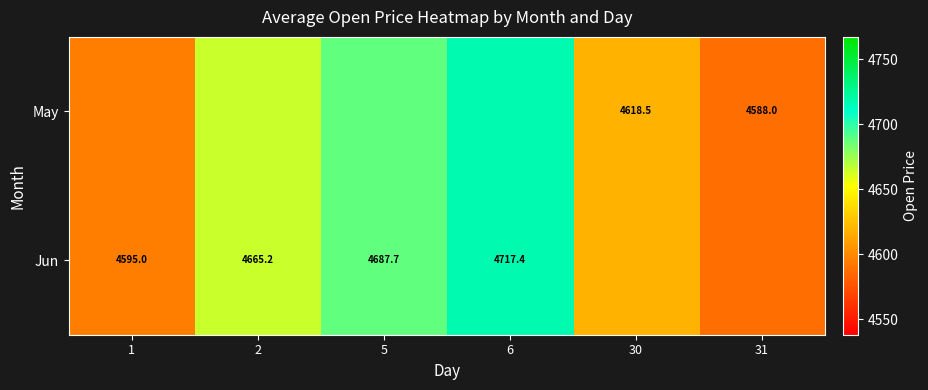

Is the value of May at 30 greater than the value of Jun at 5?

No